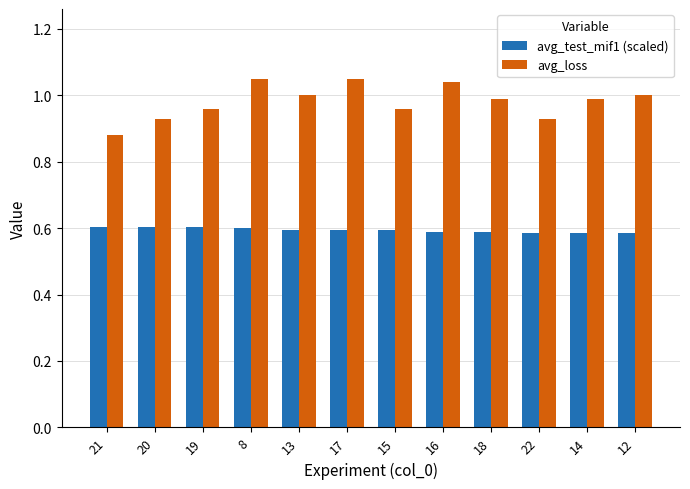

What is the difference between the maximum and minimum values in the avg_loss series?

0.2